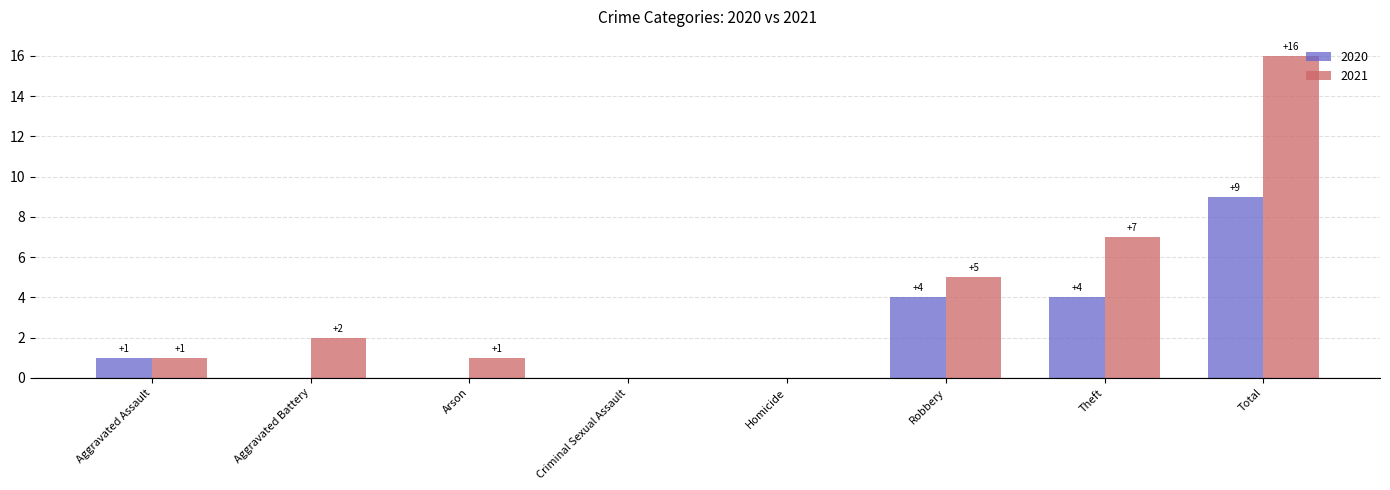

What are all the series names shown in the legend?

2020, 2021